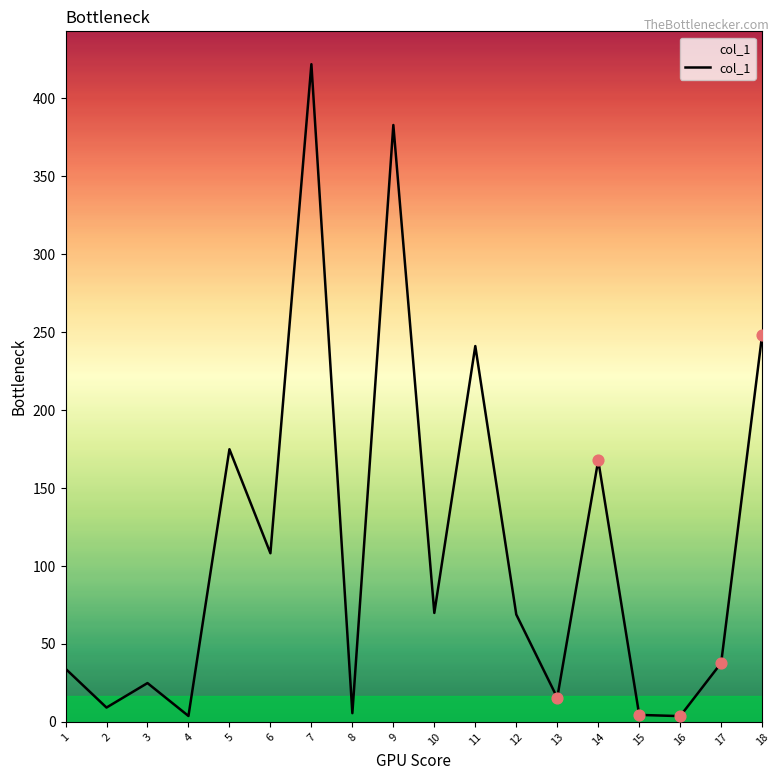

What is the change in value from 1 to 17?

+3.7